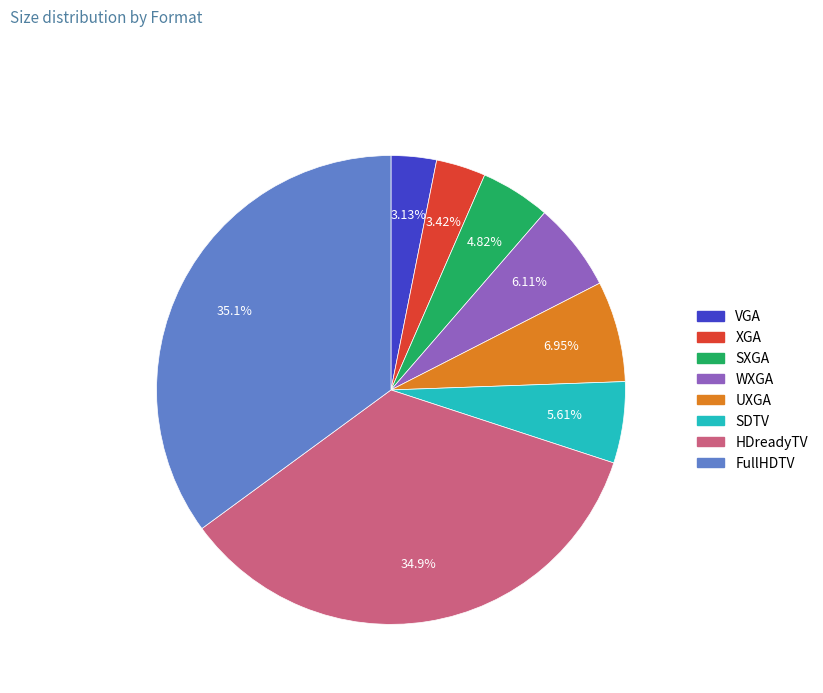

What percentage is NOT represented by XGA?

96.6%